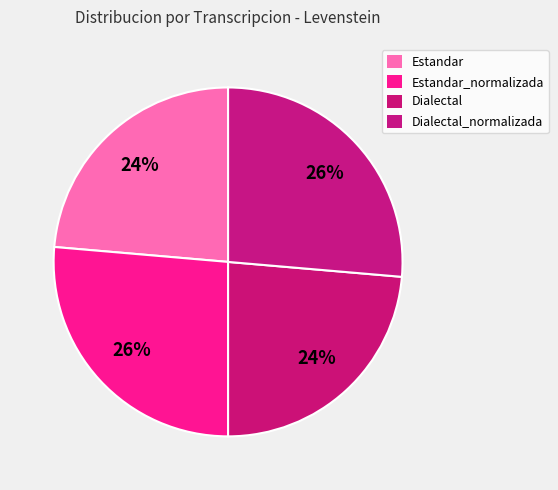

How many segments does this pie chart have?

4